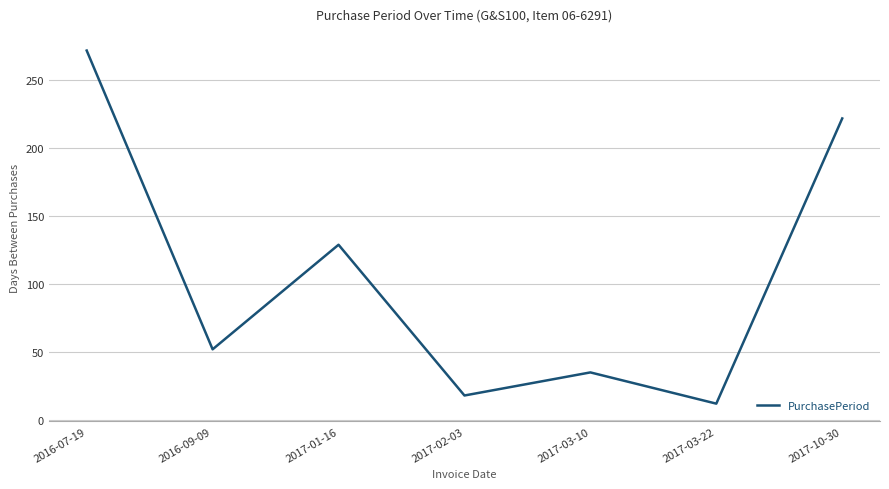

Does the chart display data point markers on the line(s)?

No